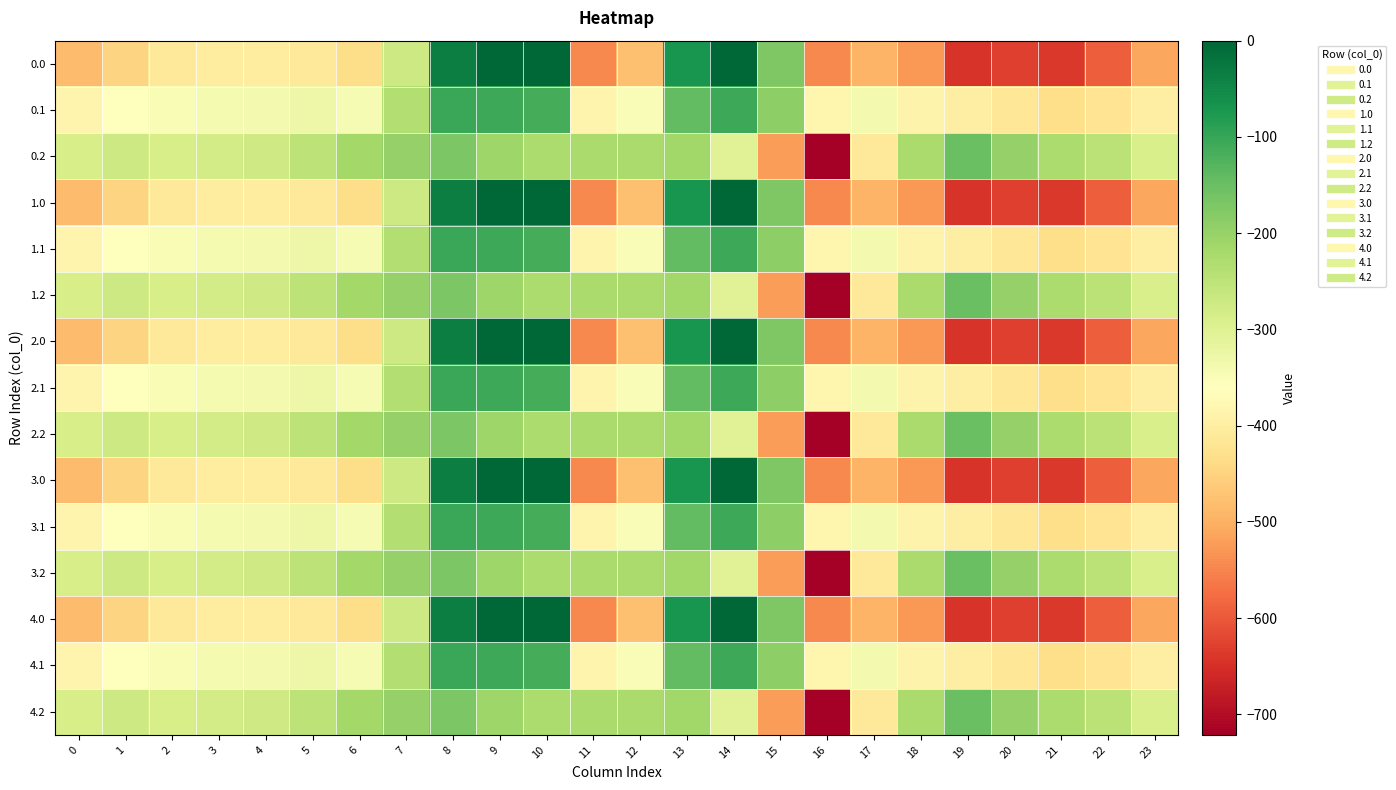

Reading left to right, list all the values displayed in this chart.

0.0: 0=-482.0	1=-449.5	2=-410.3	3=-404.4	4=-404.9	5=-410.8	6=-435.0	7=-270.7	8=-35.0	9=0.0	10=0.0	11=-544.3	12=-477.2	13=-70.2	14=-0.3	15=-172.8	16=-545.4	17=-493.8	18=-529.6	19=-644.5	20=-629.9	21=-638.4	22=-592.3	23=-511.3
0.1: 0=-384.6	1=-361.1	2=-347.9	3=-342.7	4=-339.6	5=-329.5	6=-345.2	7=-234.9	8=-102.3	9=-104.8	10=-114.0	11=-384.7	12=-350.8	13=-141.2	14=-105.5	15=-190.4	16=-380.5	17=-340.1	18=-388.5	19=-399.7	20=-414.5	21=-432.4	22=-419.9	23=-399.4
0.2: 0=-287.1	1=-272.7	2=-285.5	3=-281.0	4=-274.4	5=-248.1	6=-216.4	7=-199.0	8=-169.5	9=-209.6	10=-228.0	11=-225.2	12=-224.3	13=-212.2	14=-301.9	15=-522.2	16=-721.2	17=-409.5	18=-223.1	19=-151.1	20=-199.2	21=-226.4	22=-247.4	23=-287.5
1.0: 0=-482.0	1=-449.5	2=-410.3	3=-404.4	4=-404.9	5=-410.8	6=-435.0	7=-270.7	8=-35.0	9=0.0	10=0.0	11=-544.3	12=-477.2	13=-70.2	14=-0.3	15=-172.8	16=-545.4	17=-493.8	18=-529.6	19=-644.5	20=-629.9	21=-638.4	22=-592.3	23=-511.3
1.1: 0=-384.6	1=-361.1	2=-347.9	3=-342.7	4=-339.6	5=-329.5	6=-345.2	7=-234.9	8=-102.3	9=-104.8	10=-114.0	11=-384.7	12=-350.8	13=-141.2	14=-105.5	15=-190.4	16=-380.5	17=-340.1	18=-388.5	19=-399.7	20=-414.5	21=-432.4	22=-419.9	23=-399.4
1.2: 0=-287.1	1=-272.7	2=-285.5	3=-281.0	4=-274.4	5=-248.1	6=-216.4	7=-199.0	8=-169.5	9=-209.6	10=-228.0	11=-225.2	12=-224.3	13=-212.2	14=-301.9	15=-522.2	16=-721.2	17=-409.5	18=-223.1	19=-151.1	20=-199.2	21=-226.4	22=-247.4	23=-287.5
2.0: 0=-482.0	1=-449.5	2=-410.3	3=-404.4	4=-404.9	5=-410.8	6=-435.0	7=-270.7	8=-35.0	9=0.0	10=0.0	11=-544.3	12=-477.2	13=-70.2	14=-0.3	15=-172.8	16=-545.4	17=-493.8	18=-529.6	19=-644.5	20=-629.9	21=-638.4	22=-592.3	23=-511.3
2.1: 0=-384.6	1=-361.1	2=-347.9	3=-342.7	4=-339.6	5=-329.5	6=-345.2	7=-234.9	8=-102.3	9=-104.8	10=-114.0	11=-384.7	12=-350.8	13=-141.2	14=-105.5	15=-190.4	16=-380.5	17=-340.1	18=-388.5	19=-399.7	20=-414.5	21=-432.4	22=-419.9	23=-399.4
2.2: 0=-287.1	1=-272.7	2=-285.5	3=-281.0	4=-274.4	5=-248.1	6=-216.4	7=-199.0	8=-169.5	9=-209.6	10=-228.0	11=-225.2	12=-224.3	13=-212.2	14=-301.9	15=-522.2	16=-721.2	17=-409.5	18=-223.1	19=-151.1	20=-199.2	21=-226.4	22=-247.4	23=-287.5
3.0: 0=-482.0	1=-449.5	2=-410.3	3=-404.4	4=-404.9	5=-410.8	6=-435.0	7=-270.7	8=-35.0	9=0.0	10=0.0	11=-544.3	12=-477.2	13=-70.2	14=-0.3	15=-172.8	16=-545.4	17=-493.8	18=-529.6	19=-644.5	20=-629.9	21=-638.4	22=-592.3	23=-511.3
3.1: 0=-384.6	1=-361.1	2=-347.9	3=-342.7	4=-339.6	5=-329.5	6=-345.2	7=-234.9	8=-102.3	9=-104.8	10=-114.0	11=-384.7	12=-350.8	13=-141.2	14=-105.5	15=-190.4	16=-380.5	17=-340.1	18=-388.5	19=-399.7	20=-414.5	21=-432.4	22=-419.9	23=-399.4
3.2: 0=-287.1	1=-272.7	2=-285.5	3=-281.0	4=-274.4	5=-248.1	6=-216.4	7=-199.0	8=-169.5	9=-209.6	10=-228.0	11=-225.2	12=-224.3	13=-212.2	14=-301.9	15=-522.2	16=-721.2	17=-409.5	18=-223.1	19=-151.1	20=-199.2	21=-226.4	22=-247.4	23=-287.5
4.0: 0=-482.0	1=-449.5	2=-410.3	3=-404.4	4=-404.9	5=-410.8	6=-435.0	7=-270.7	8=-35.0	9=0.0	10=0.0	11=-544.3	12=-477.2	13=-70.2	14=-0.3	15=-172.8	16=-545.4	17=-493.8	18=-529.6	19=-644.5	20=-629.9	21=-638.4	22=-592.3	23=-511.3
4.1: 0=-384.6	1=-361.1	2=-347.9	3=-342.7	4=-339.6	5=-329.5	6=-345.2	7=-234.9	8=-102.3	9=-104.8	10=-114.0	11=-384.7	12=-350.8	13=-141.2	14=-105.5	15=-190.4	16=-380.5	17=-340.1	18=-388.5	19=-399.7	20=-414.5	21=-432.4	22=-419.9	23=-399.4
4.2: 0=-287.1	1=-272.7	2=-285.5	3=-281.0	4=-274.4	5=-248.1	6=-216.4	7=-199.0	8=-169.5	9=-209.6	10=-228.0	11=-225.2	12=-224.3	13=-212.2	14=-301.9	15=-522.2	16=-721.2	17=-409.5	18=-223.1	19=-151.1	20=-199.2	21=-226.4	22=-247.4	23=-287.5